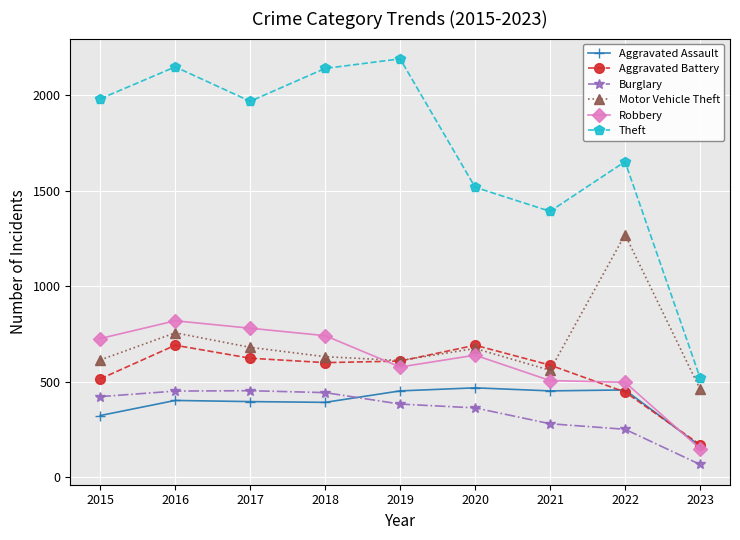

What is the difference between the second highest and minimum values in the Motor Vehicle Theft series?

294